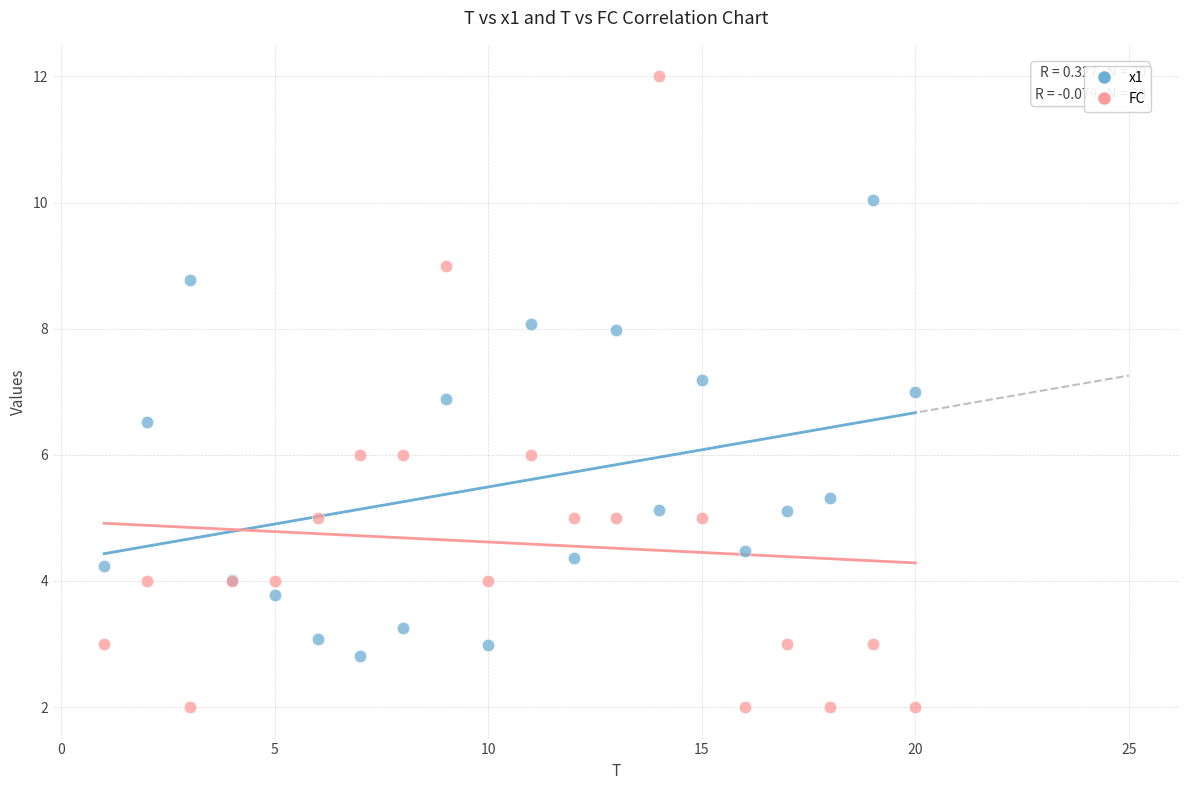

What is the X range (max minus min) for the scatter plot?

19.0